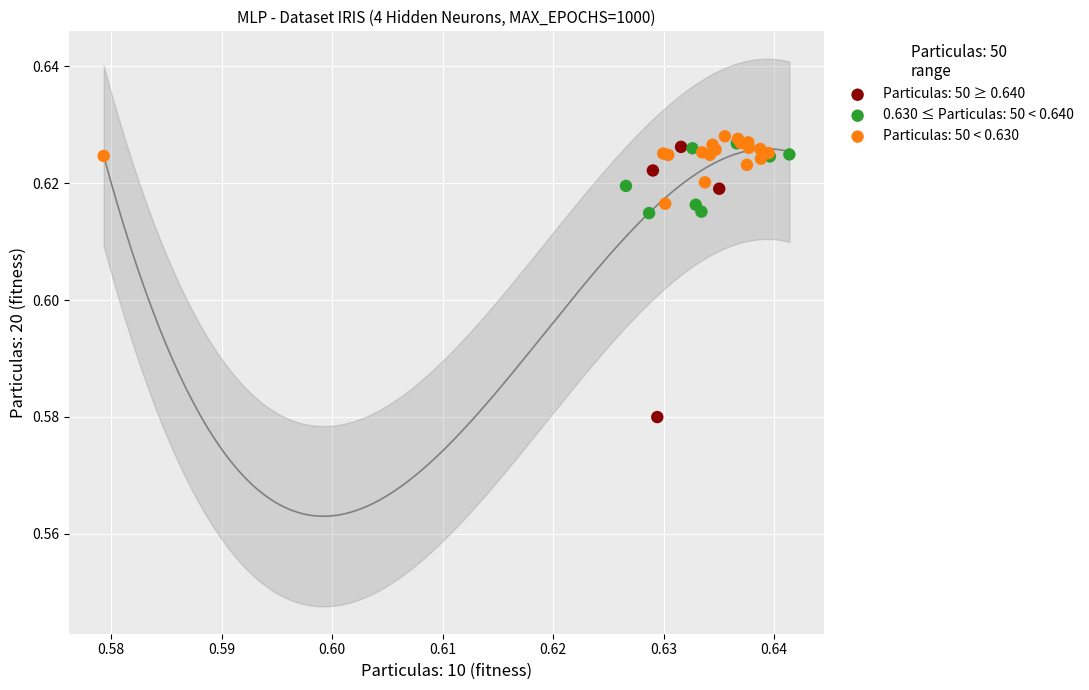

Which series has the largest Y range (max minus min)?

Particulas: 50 ≥ 0.640